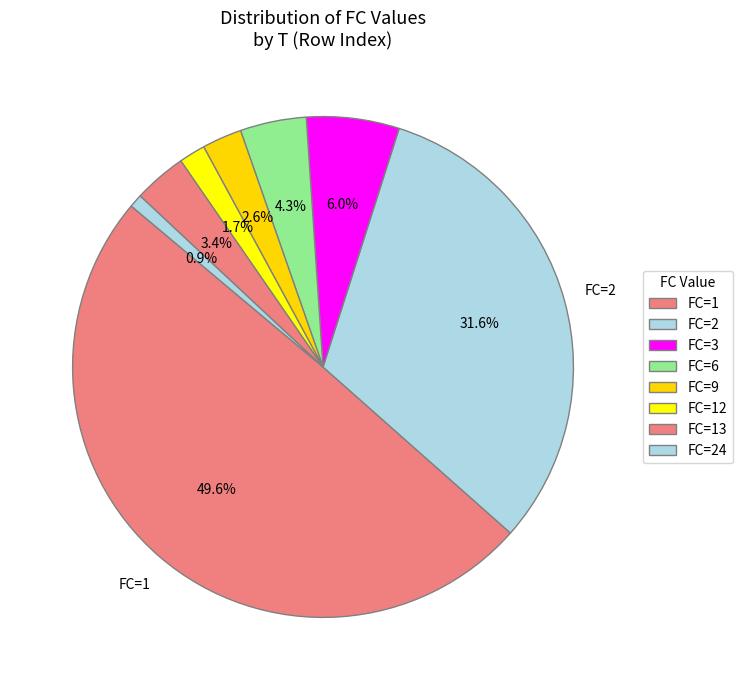

How many segments does this pie chart have?

8